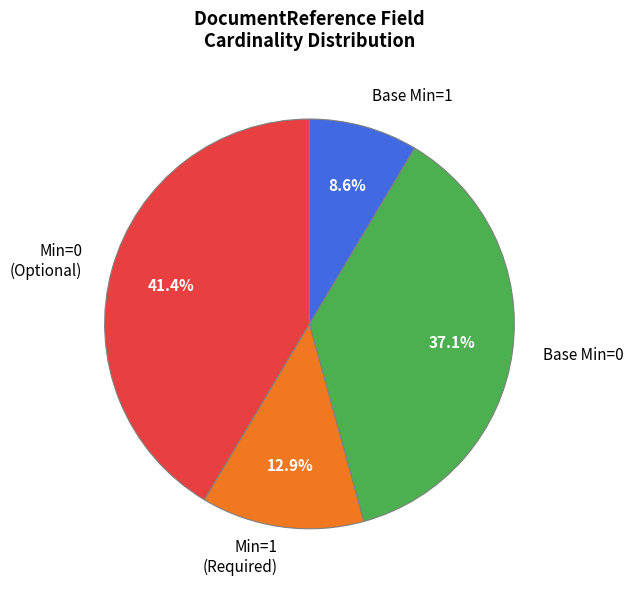

How much of the chart is everything except Min=0 (Optional)?

58.6%